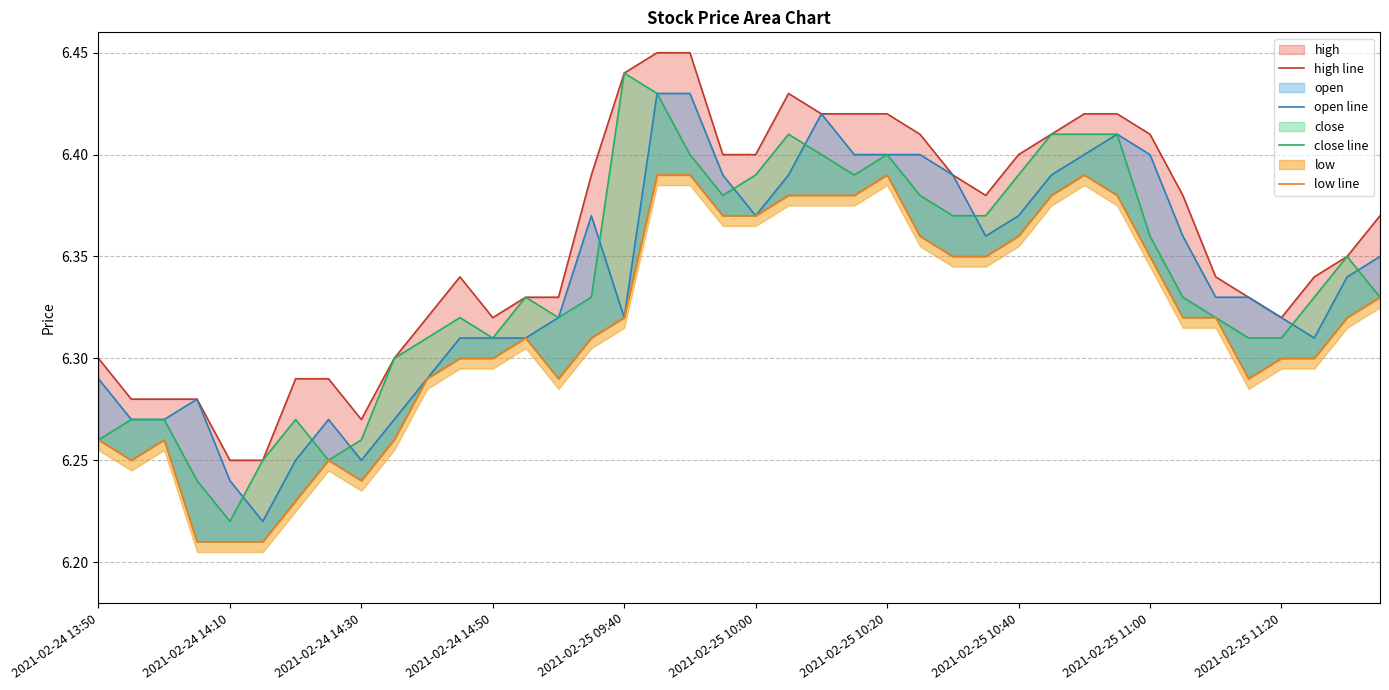

What is the sum of all open line values?

253.5